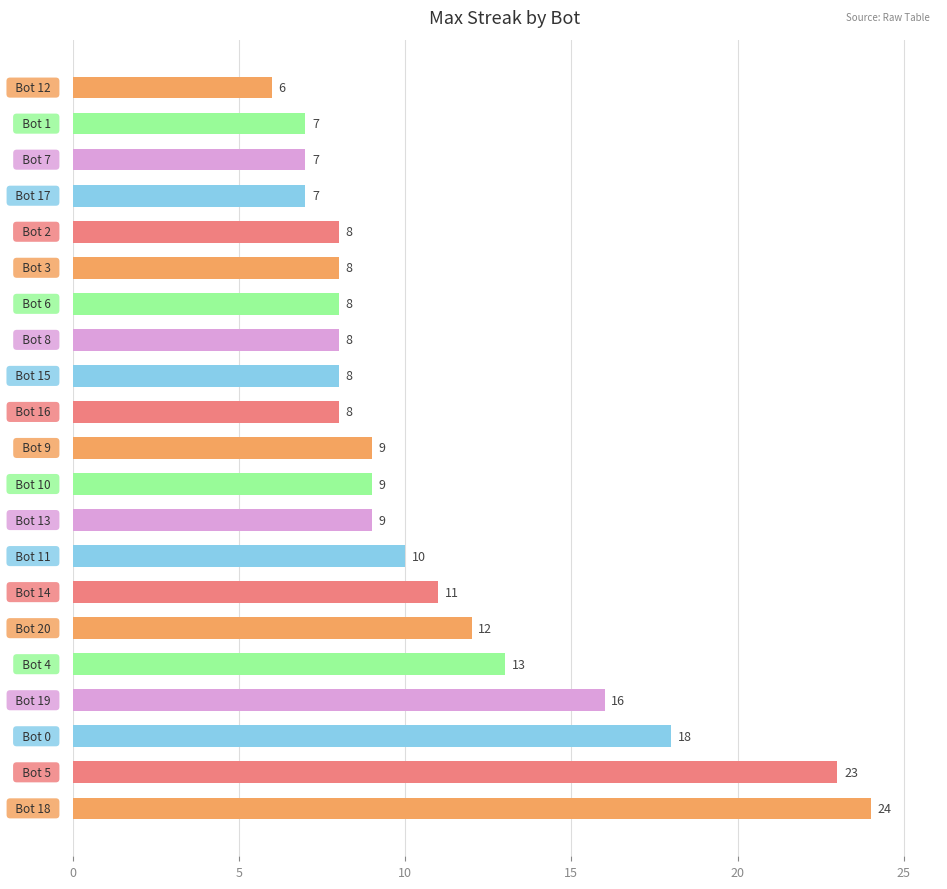

What is the difference between the second highest and minimum values?

17